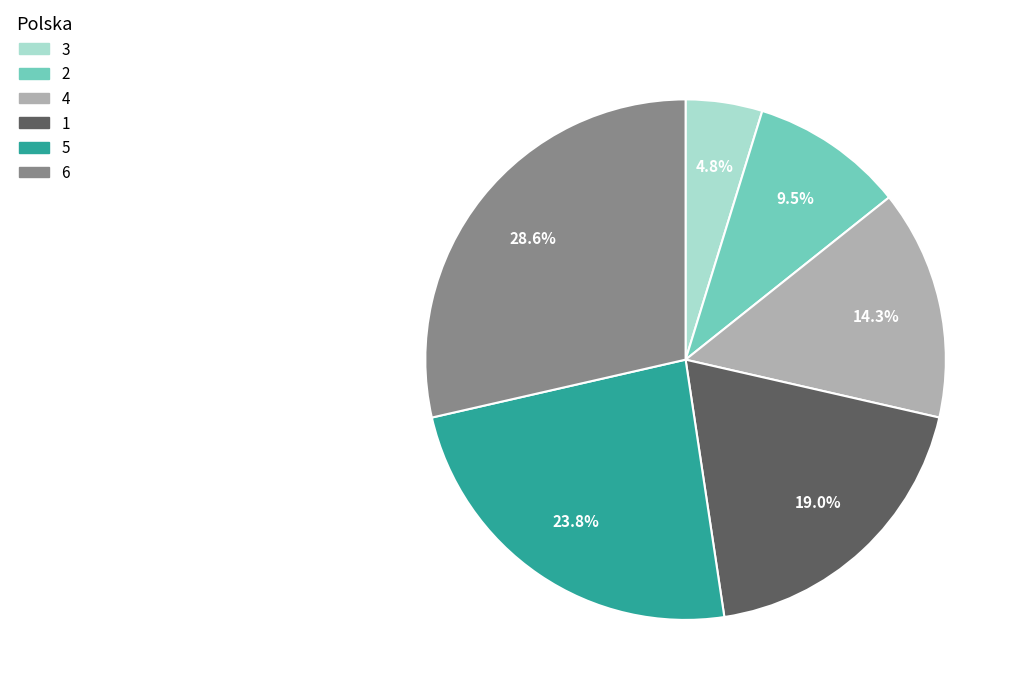

Does 5 account for over 50% of the chart?

No